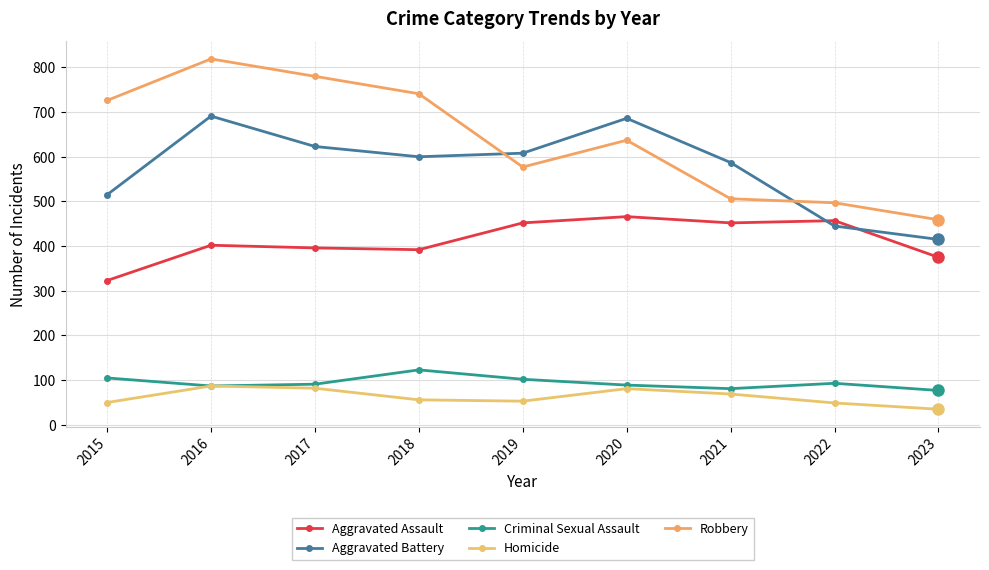

In Robbery, how many points are lower than both neighbors (excluding endpoints)?

1